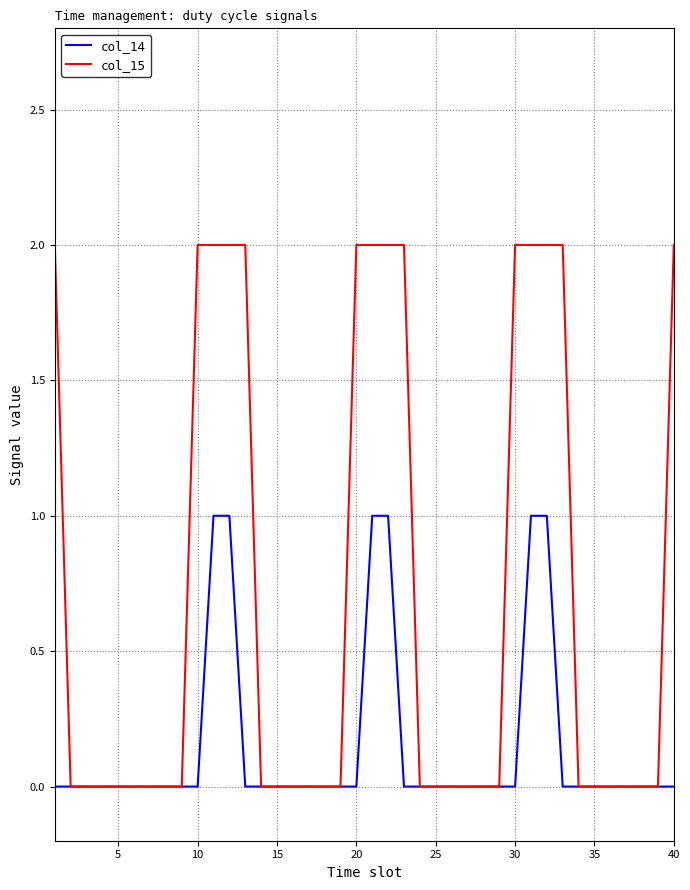

What is the sum of all col_15 values?

28